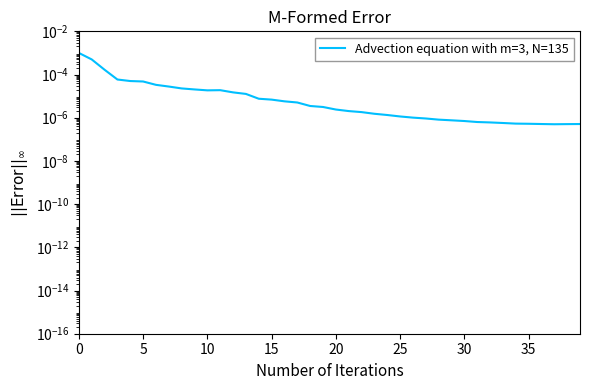

What is the label of the 20th point from the right?

20